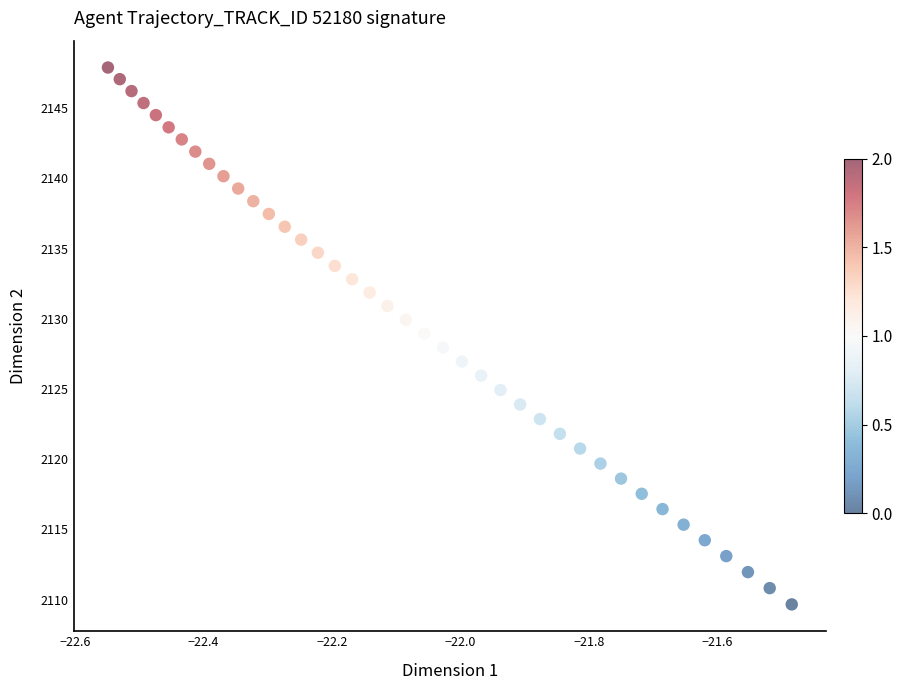

What is the range of X values (max minus min)?

1.1